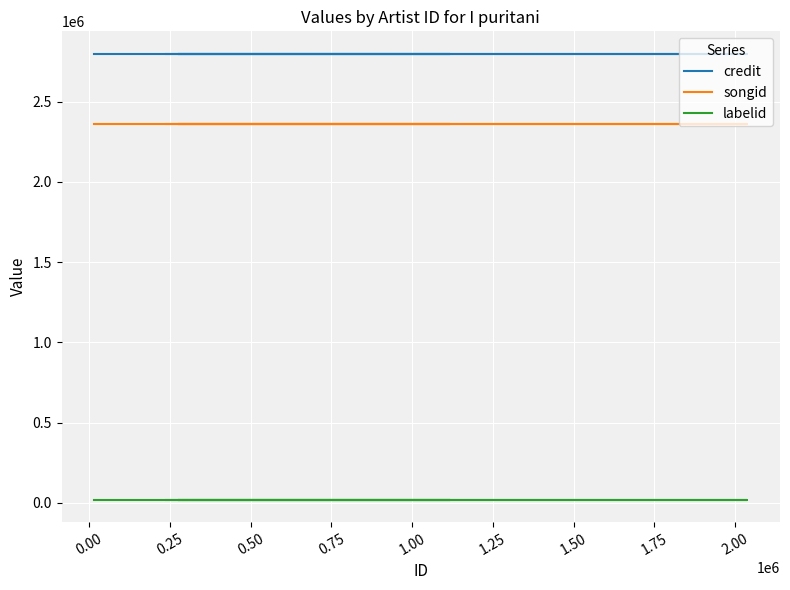

What is the lowest value of the labelid series?

19022